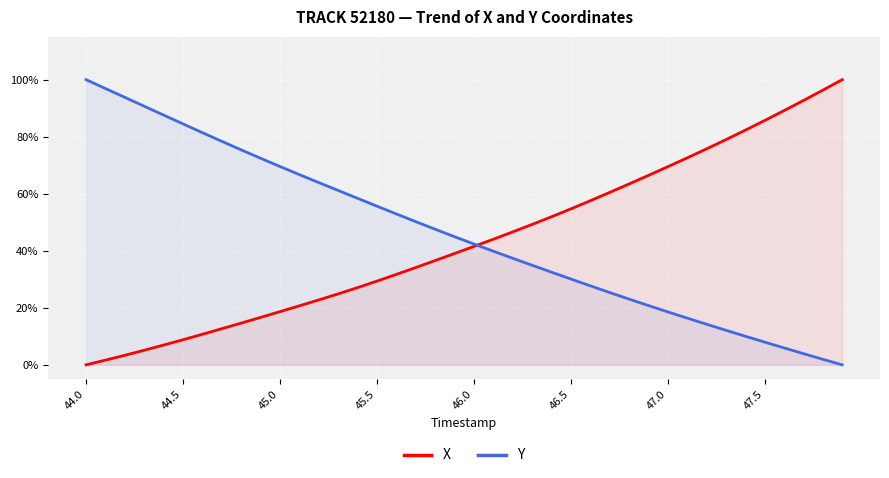

At 45.0, list the series in order from smallest to largest.

X, Y